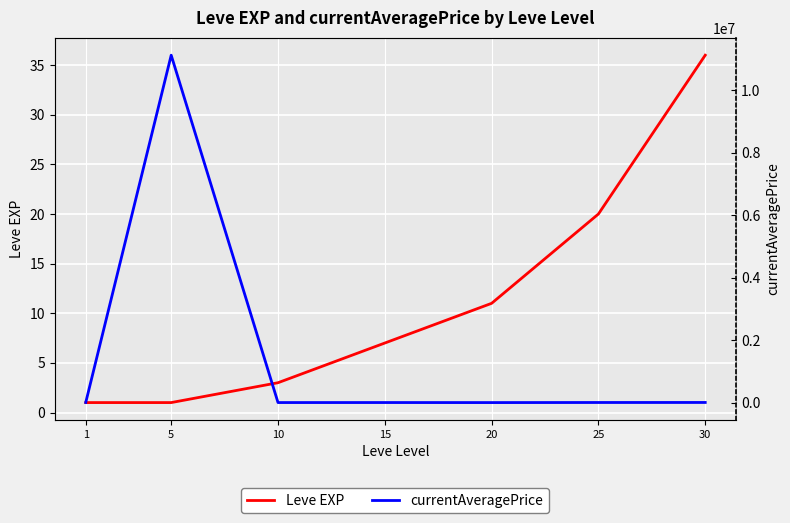

Is it true that currentAveragePrice equals 7505 at 1?

False